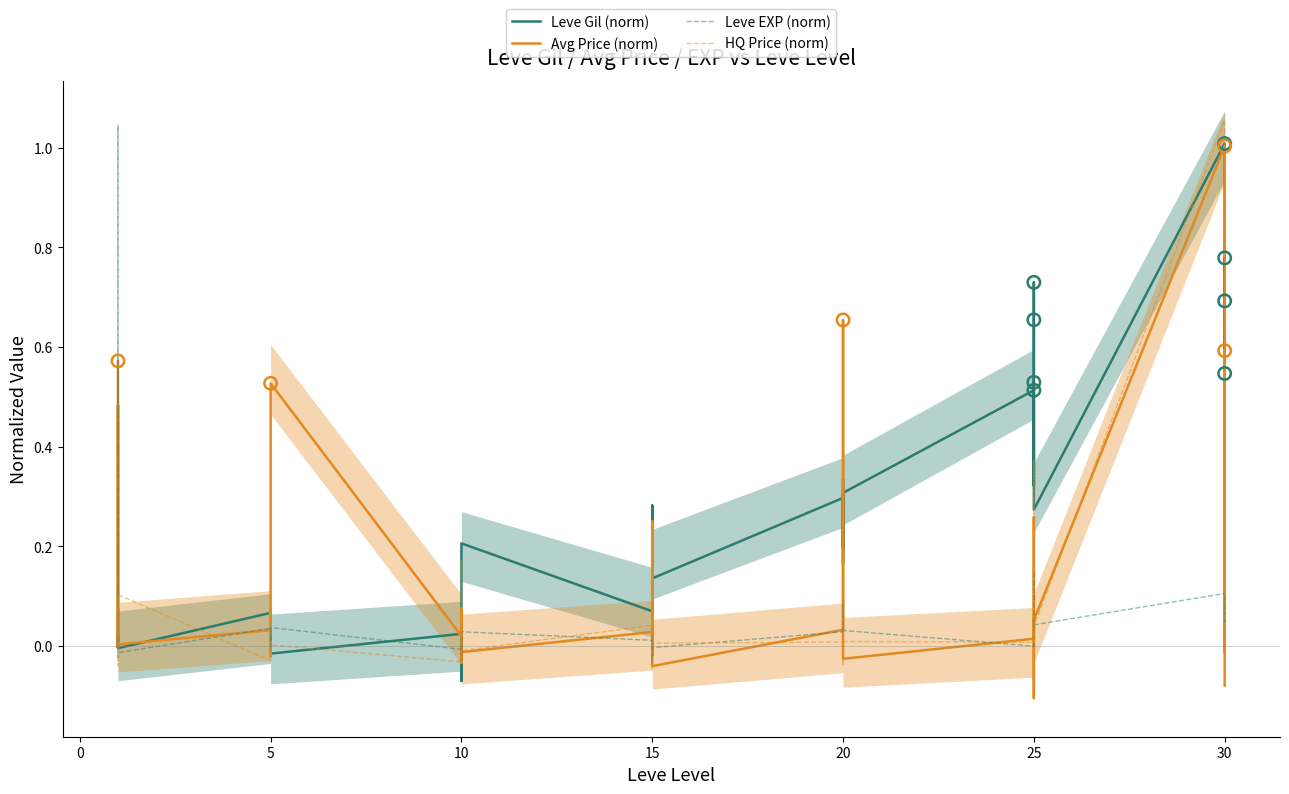

At how many categories does at least one series exceed 0?

40